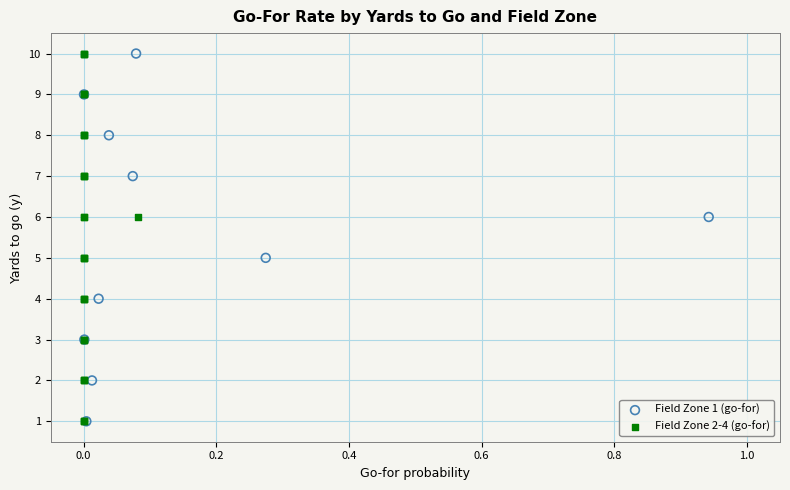

What are all the series names shown in the legend?

Field Zone 1 (go-for), Field Zone 2-4 (go-for)